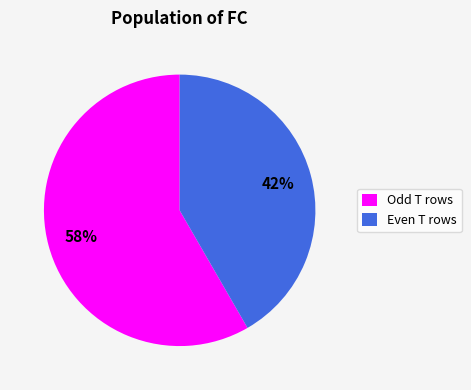

Is the sum of Even T rows and Odd T rows greater than half?

Yes